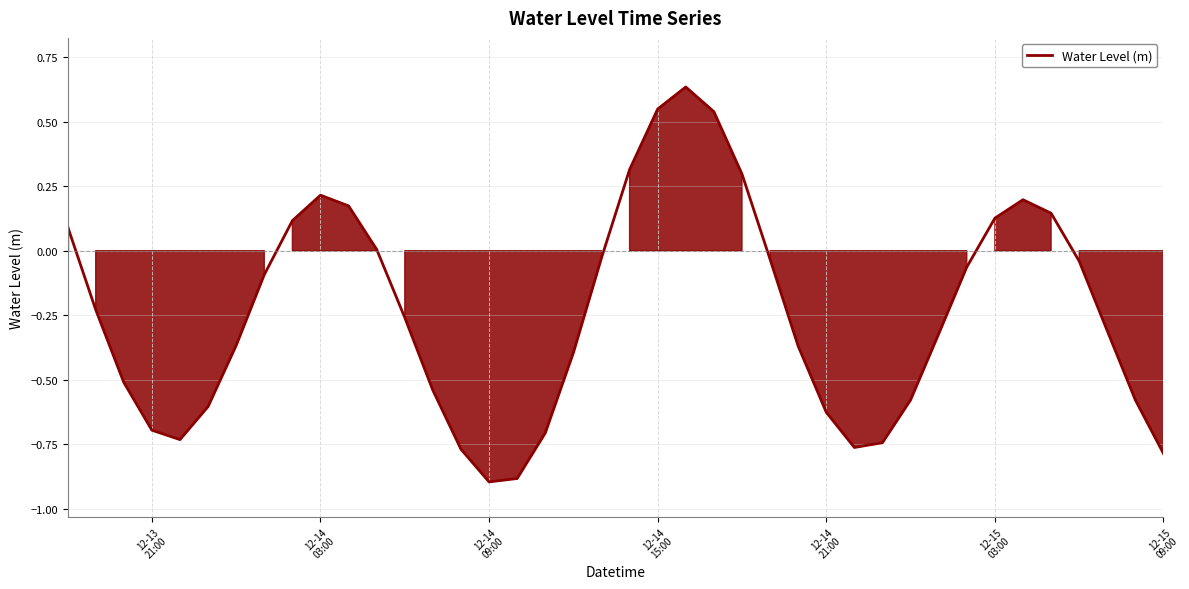

What is the minimum value shown in the chart?

-0.9